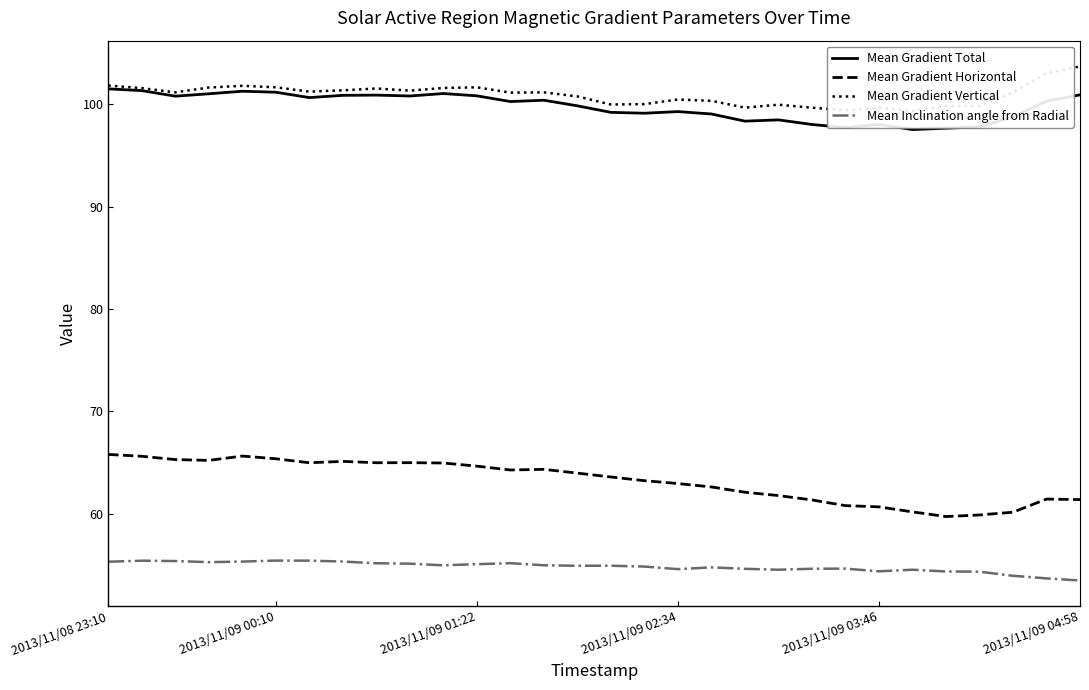

What is the value of the Mean Inclination angle from Radial point at the 20th from the left?

54.6